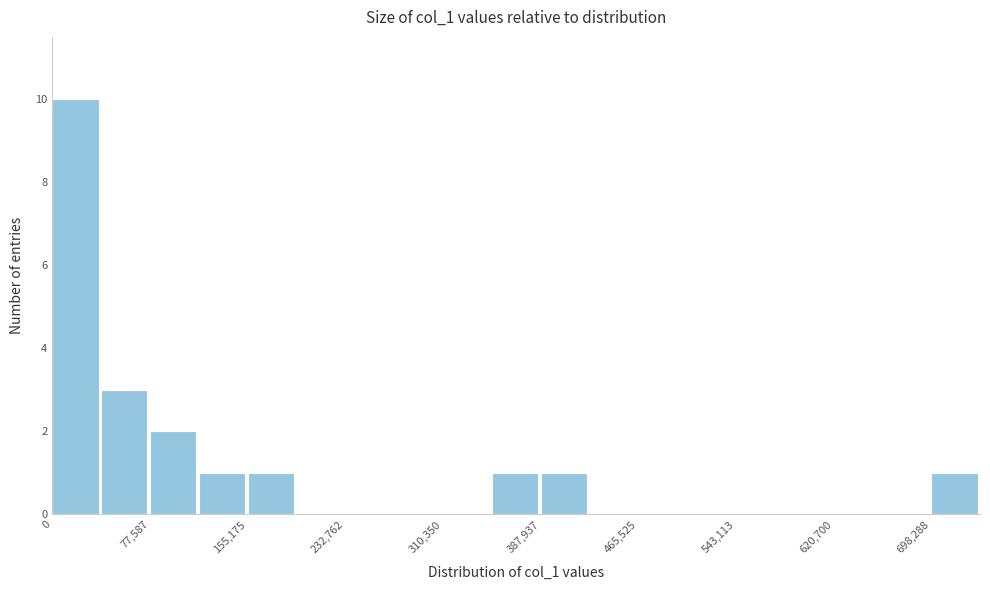

Around what value on the x-axis is the tallest bar? Give the approximate position of its centre, as read against the axis.

20000